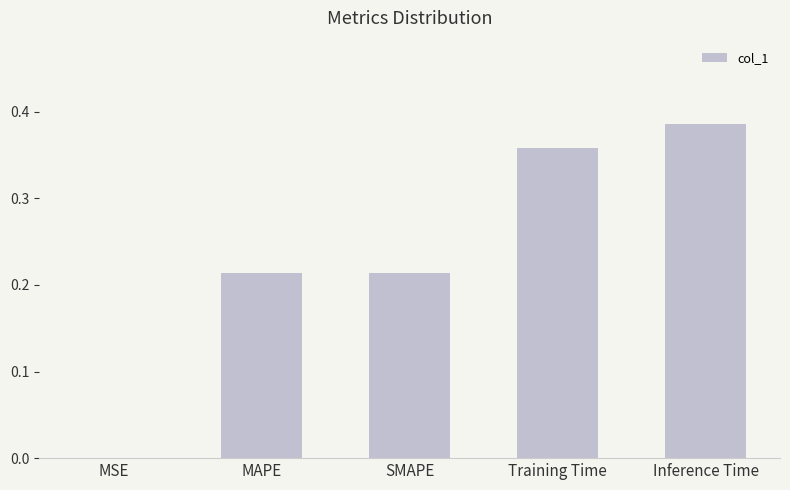

What is the sum of all values?

1.2